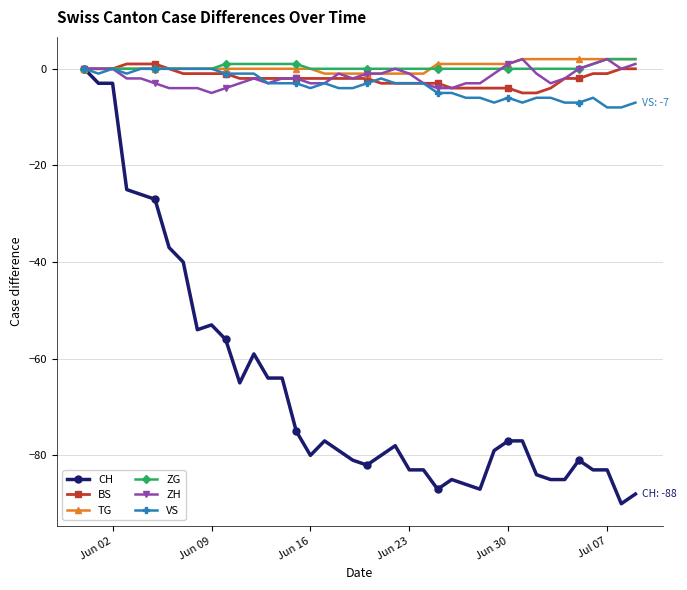

Which series has the largest range (max minus min)?

CH